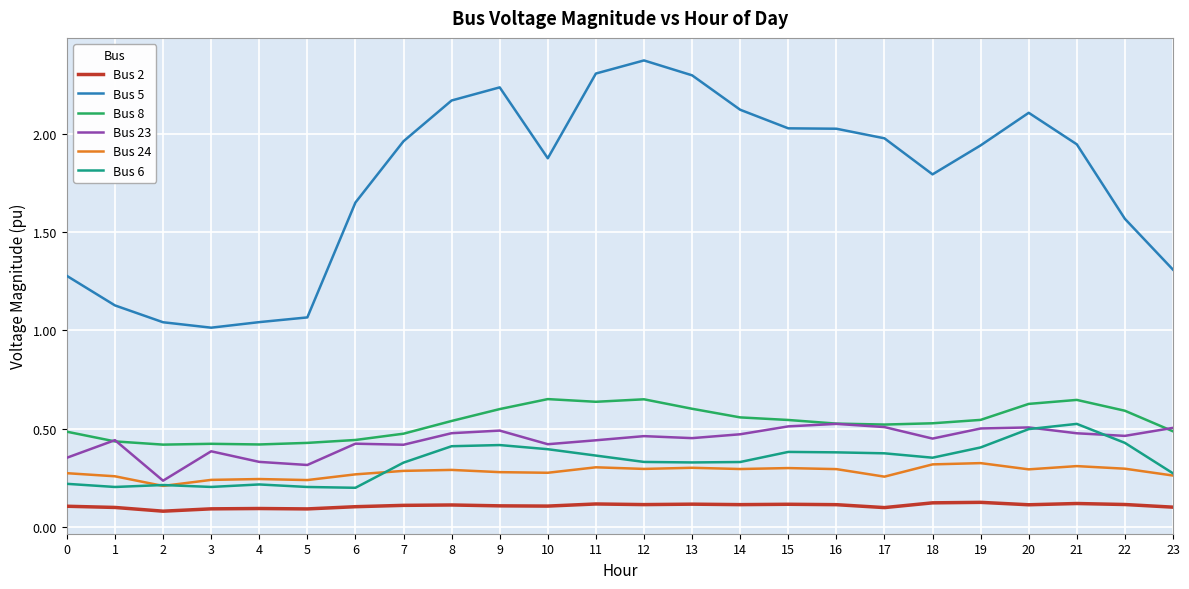

How many Bus 23 values are between 0 and 1?

24